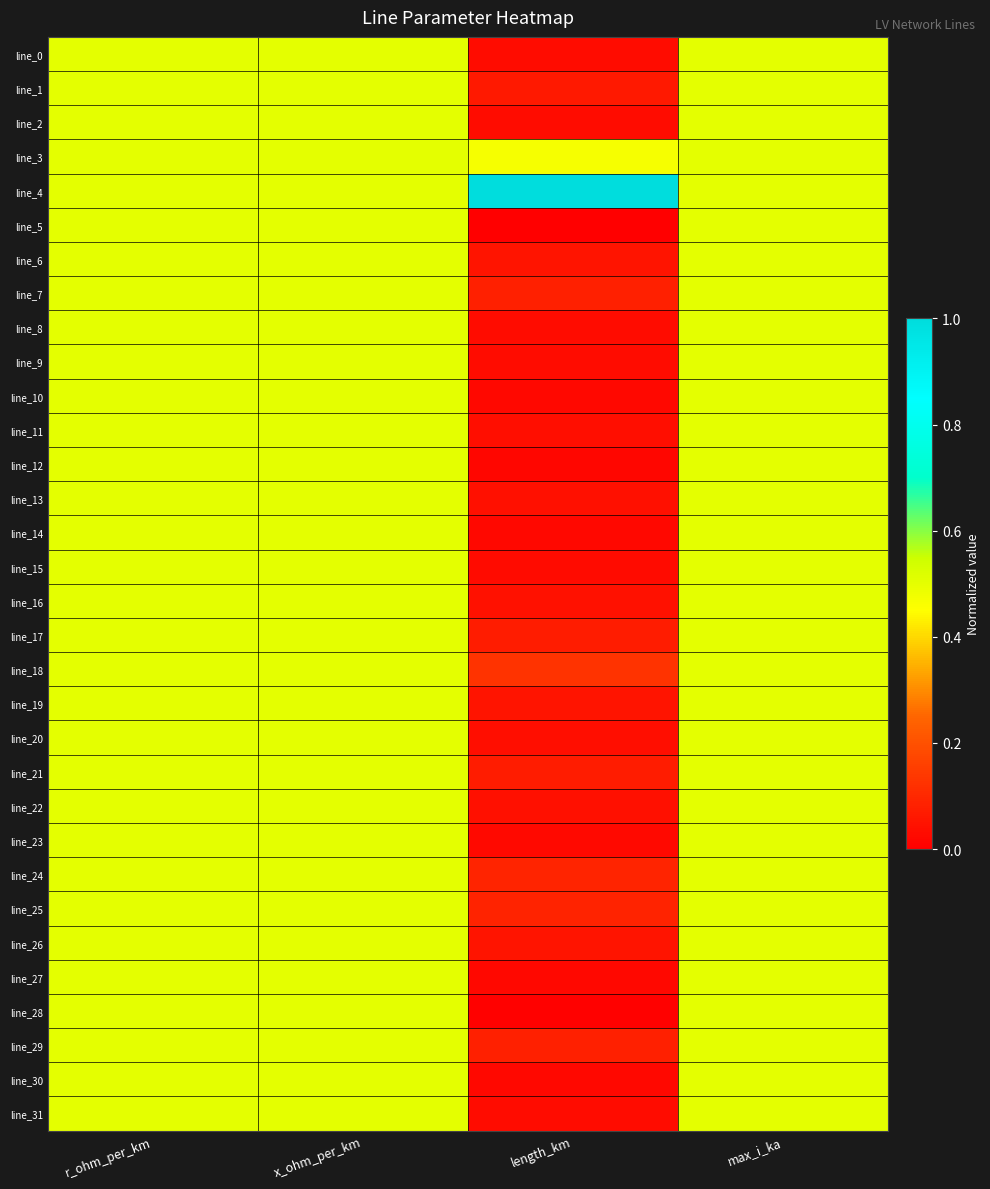

At which category is the sum across all series the highest?

r_ohm_per_km